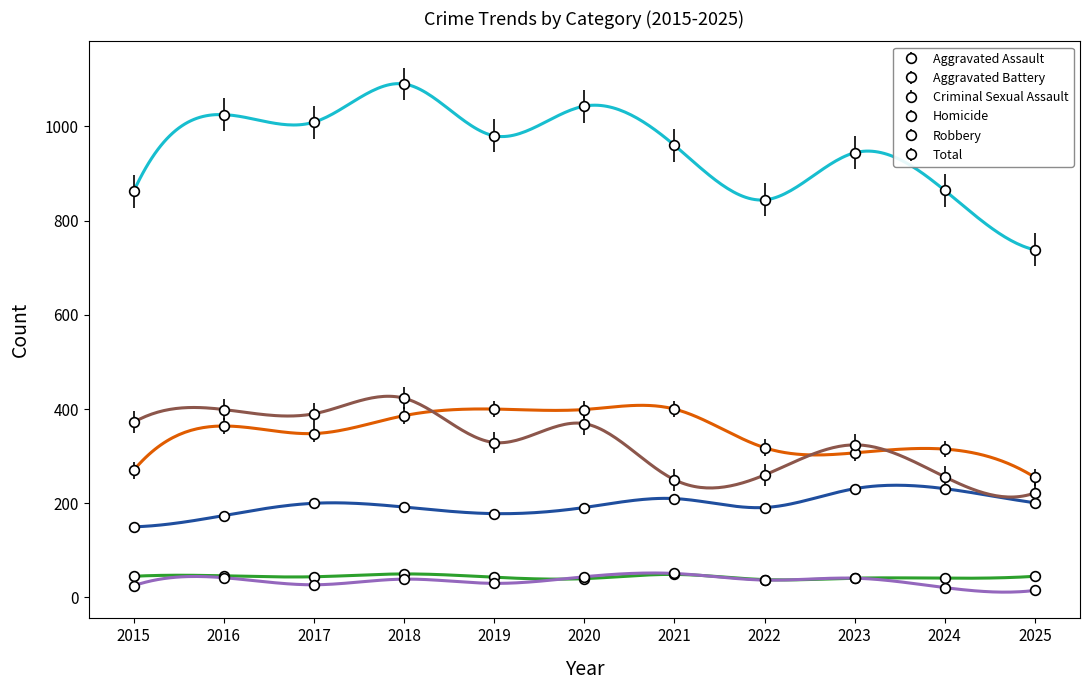

Rank the series by their maximum value, from highest to lowest.

Total, Robbery, Aggravated Battery, Aggravated Assault, Homicide, Criminal Sexual Assault